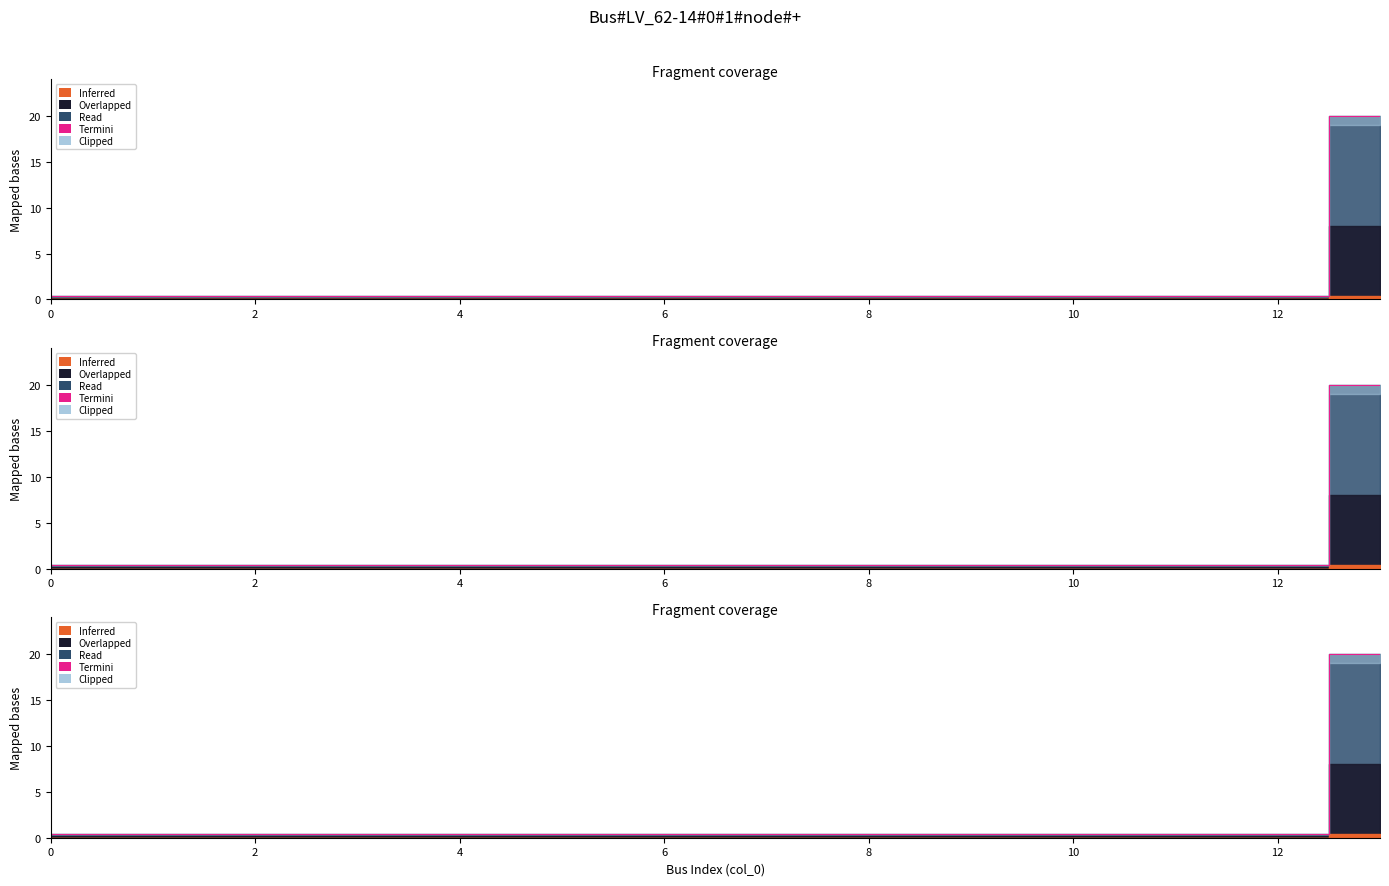

What is the difference between the maximum and minimum values?

19.6